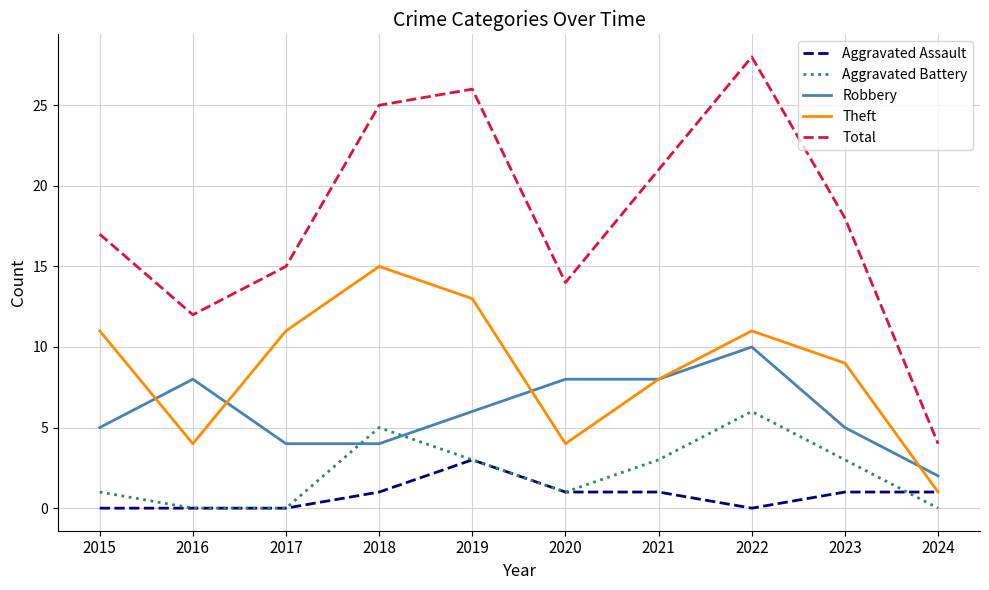

The Robbery series shows 2 at 2024. True or false?

True